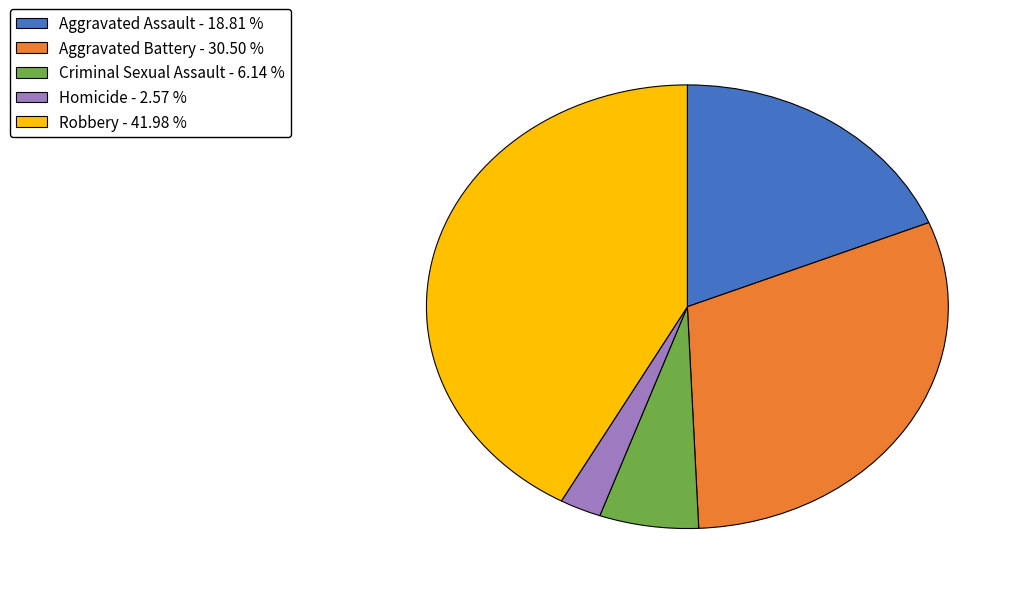

Between Criminal Sexual Assault and Robbery, which is larger?

Robbery